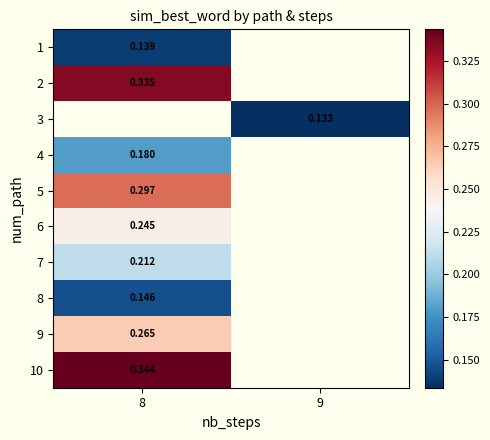

Is the value of 5 at 8 greater than the value of 6 at 8?

Yes